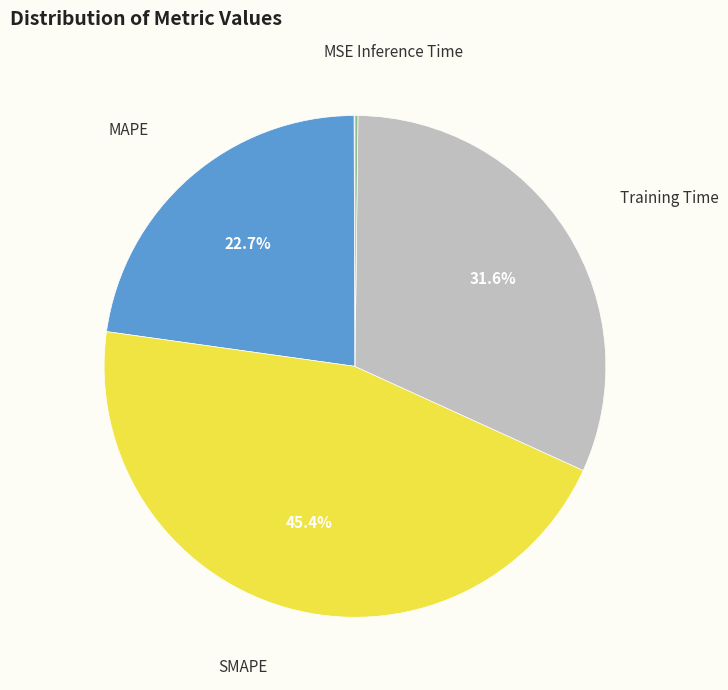

Does any single category account for the majority?

No